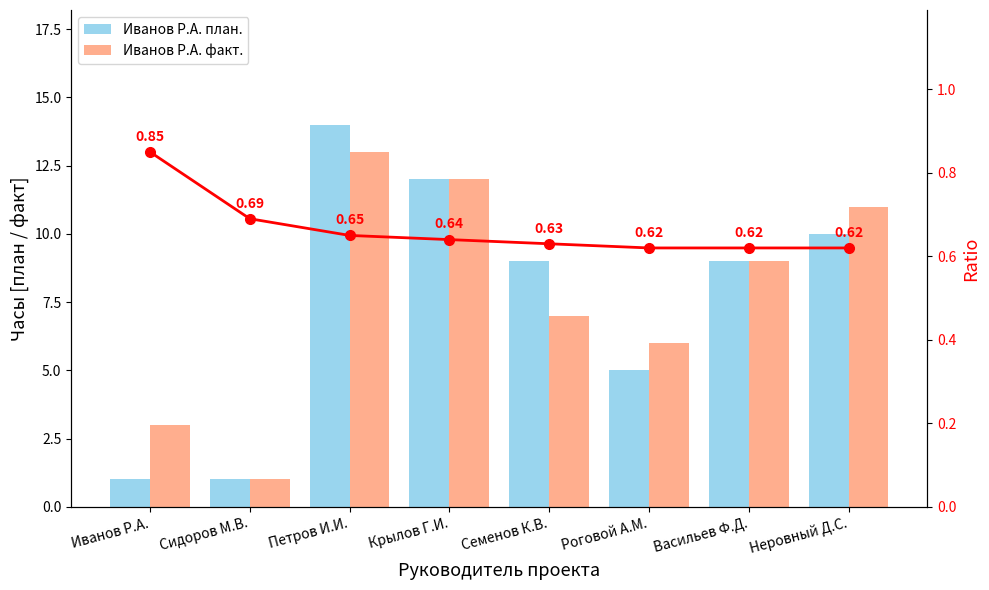

What is the minimum value for Иванов Р.А. план.?

1.0